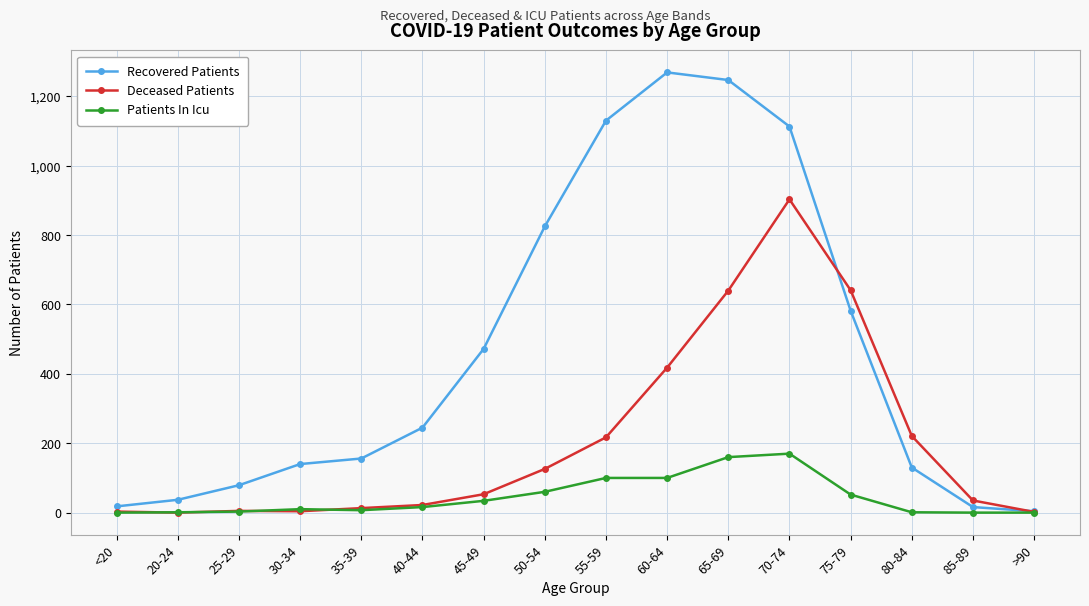

What is the label of the 5th point from the left?

35-39